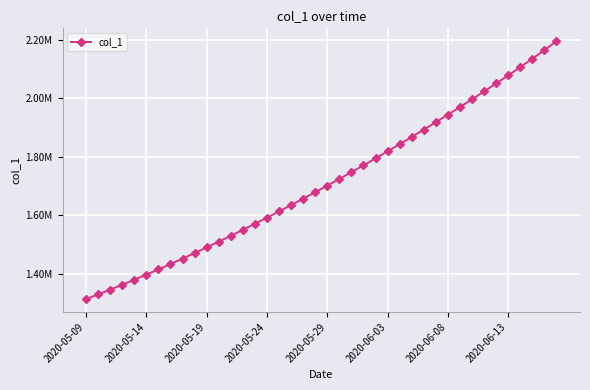

Is this an area chart (filled region under the line)?

No